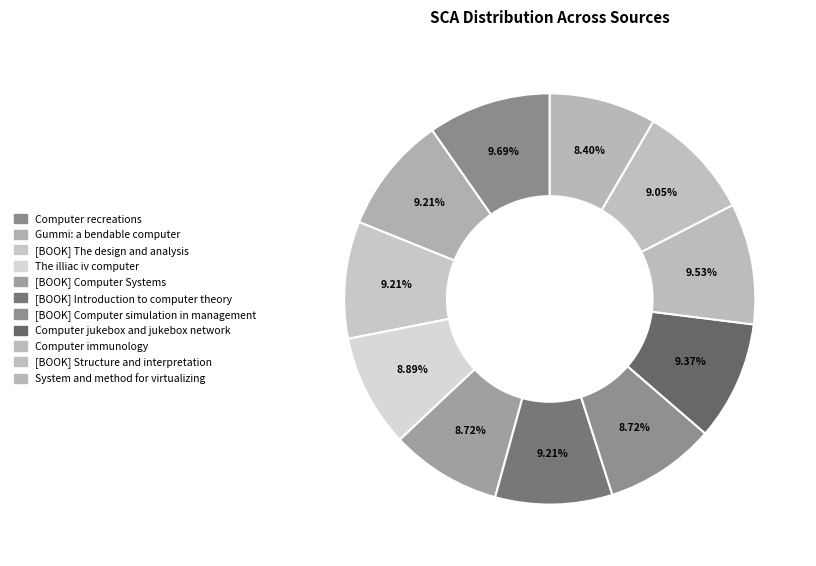

How many slices are in this pie chart?

11